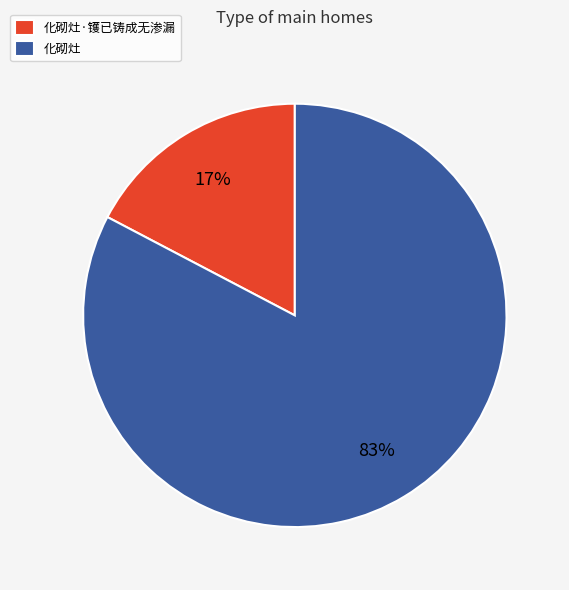

Which category has the biggest portion of the pie?

化砌灶